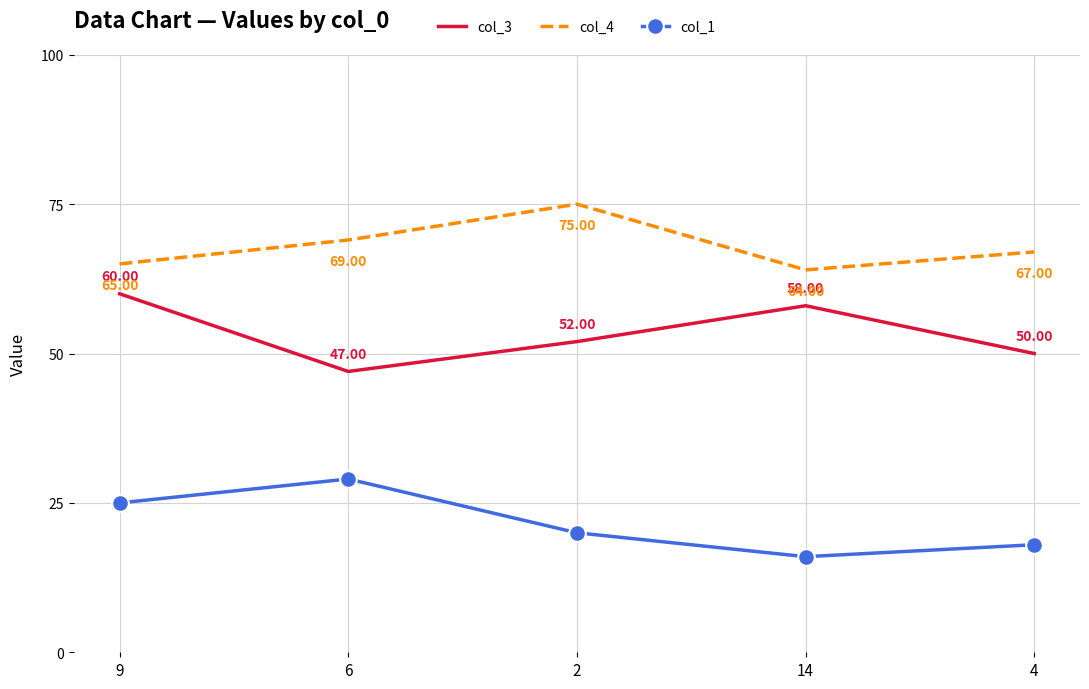

List the series in order of their peak value, lowest first.

col_1, col_3, col_4